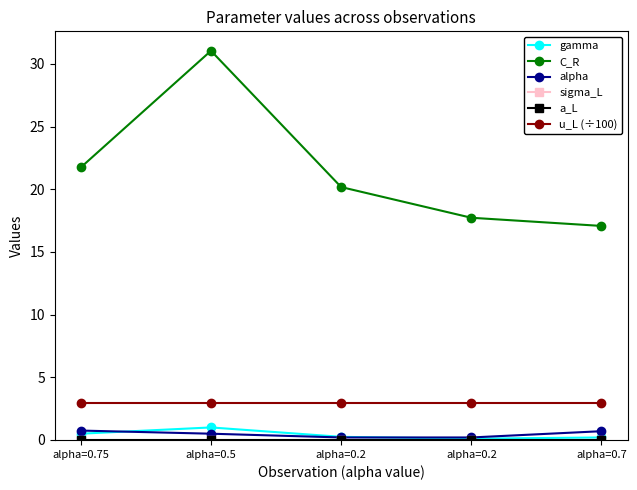

How many lines are shown in the chart?

6